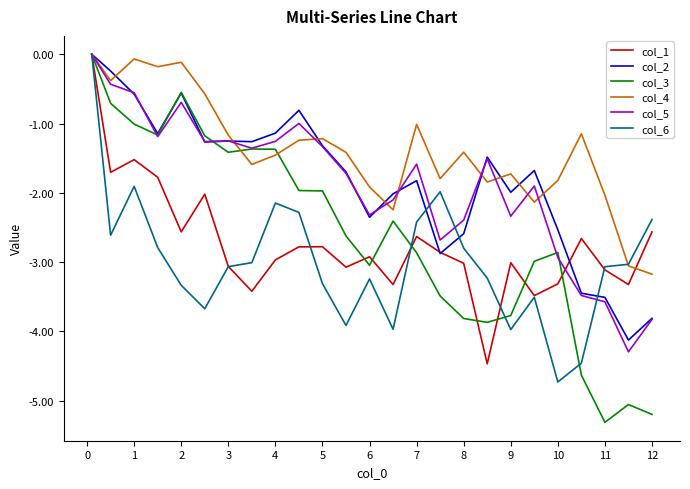

What is the lowest value of the col_1 series?

-4.5